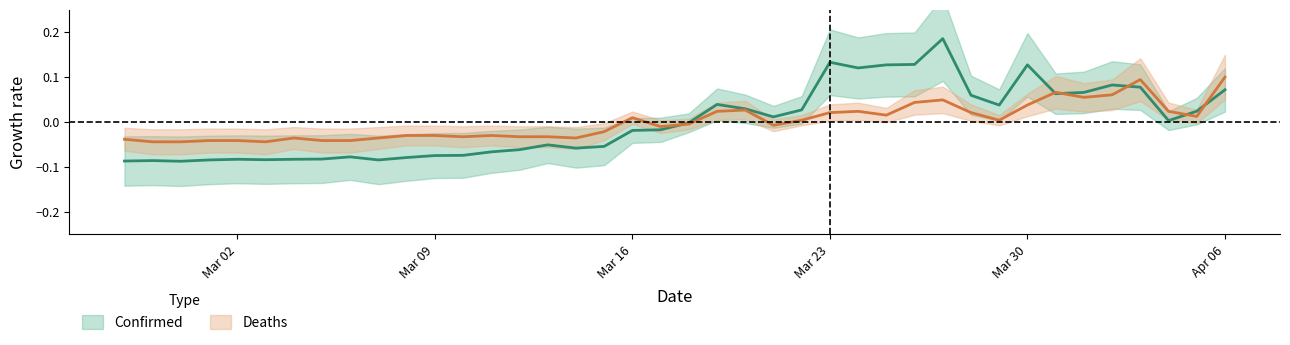

Rank the categories by Confirmed value from highest to lowest.

2020-03-27, 2020-03-23, 2020-03-26, 2020-03-25, 2020-03-30, 2020-03-24, 2020-04-02, 2020-04-03, 2020-04-06, 2020-04-01, 2020-03-31, 2020-03-28, 2020-03-19, 2020-03-29, 2020-03-20, 2020-03-22, 2020-04-05, 2020-03-21, 2020-04-04, 2020-03-18, 2020-03-17, 2020-03-16, 2020-03-13, 2020-03-15, 2020-03-14, 2020-03-12, 2020-03-11, 2020-03-10, 2020-03-09, 2020-03-06, 2020-03-08, 2020-03-05, 2020-03-02, 2020-03-04, 2020-03-03, 2020-03-01, 2020-03-07, 2020-02-28, 2020-02-27, 2020-02-29